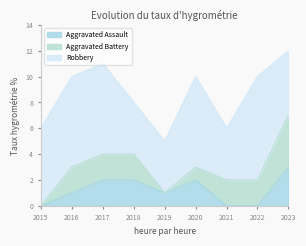

What is the difference between the Robbery values at 2018 and 2016?

3